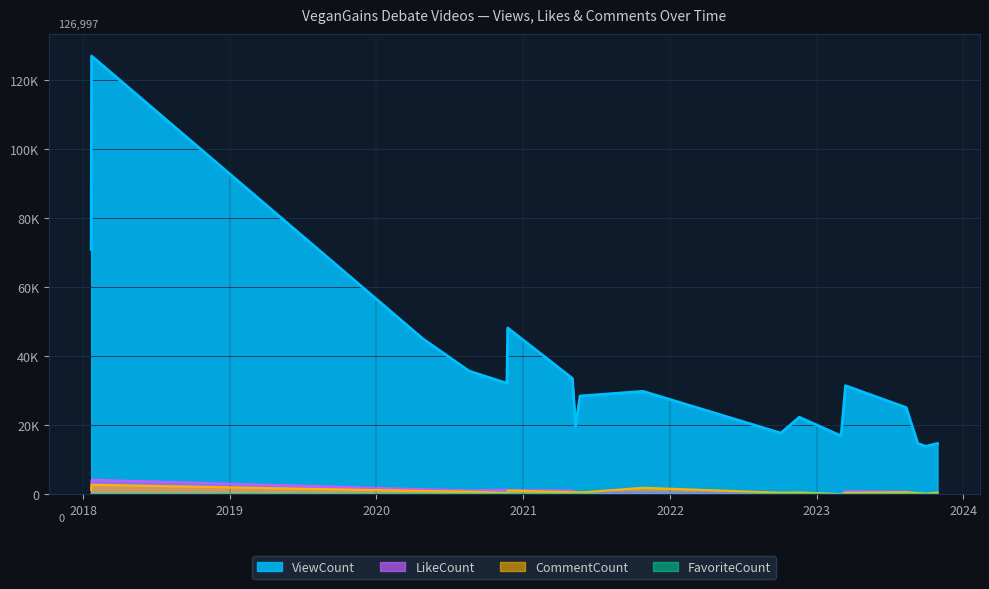

How many lines are shown in the chart?

3